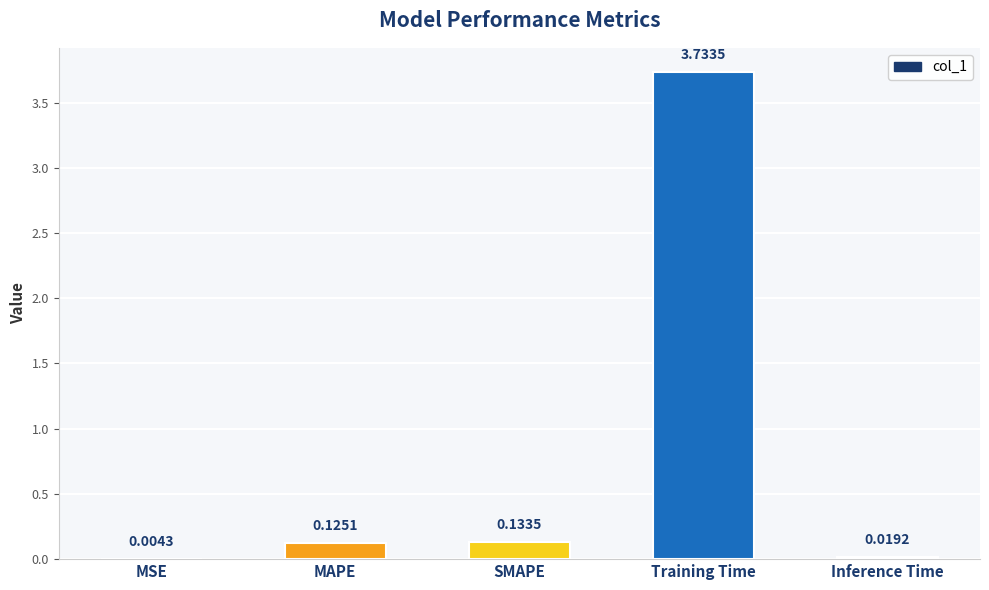

What is the change in value from MSE to Training Time?

+3.7